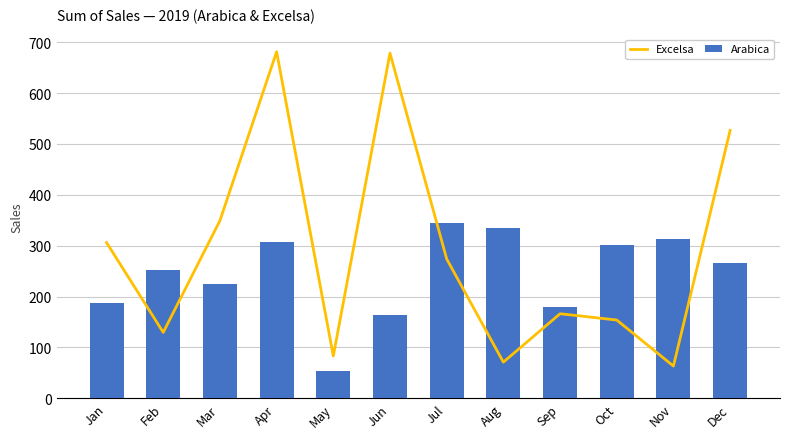

Which label corresponds to the largest value in the chart?

Apr